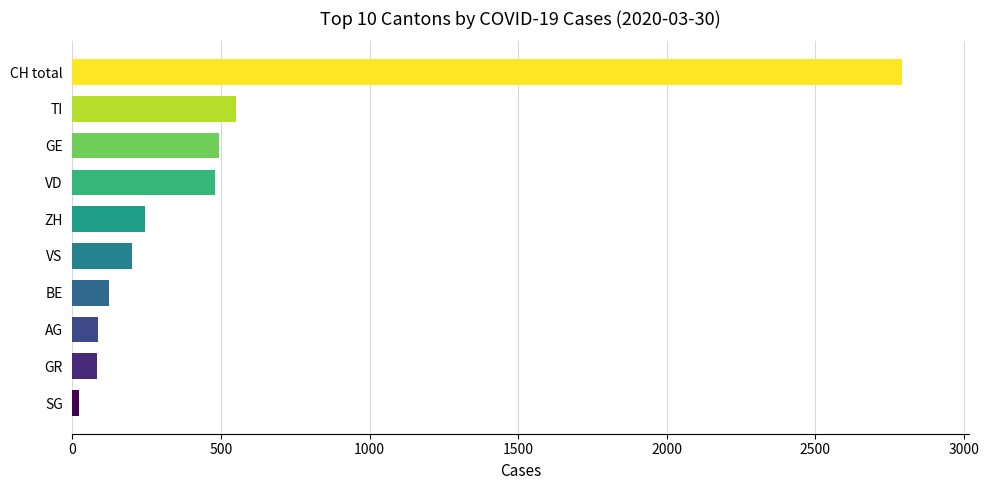

Between SG and VS, which is larger?

VS